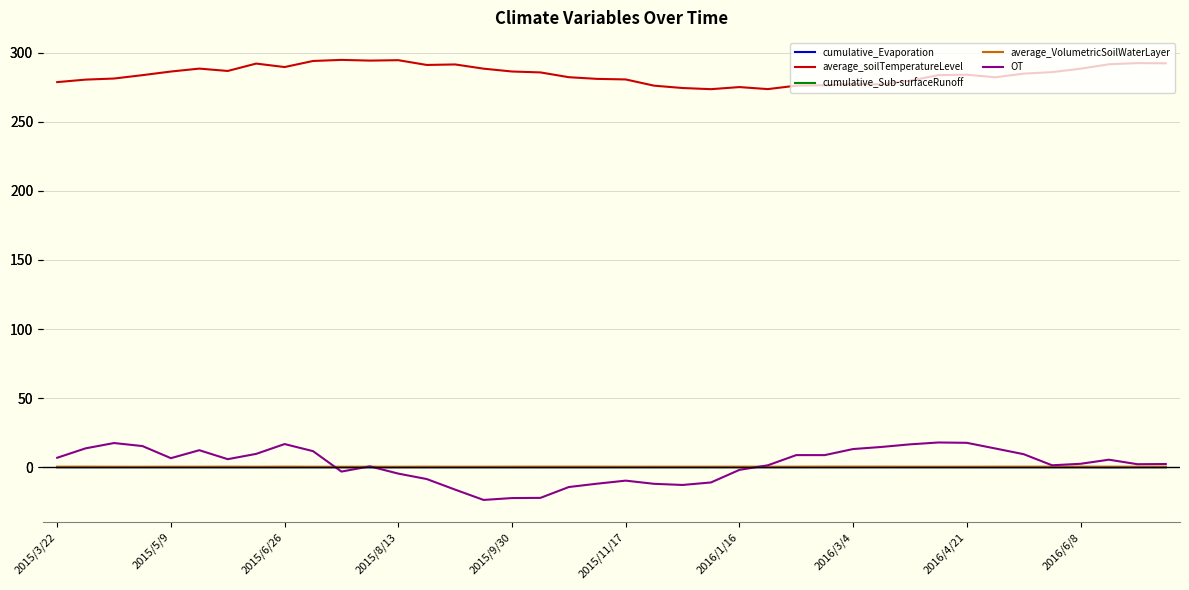

Which series ends up on top after the final intersection of cumulative_Evaporation and OT?

OT